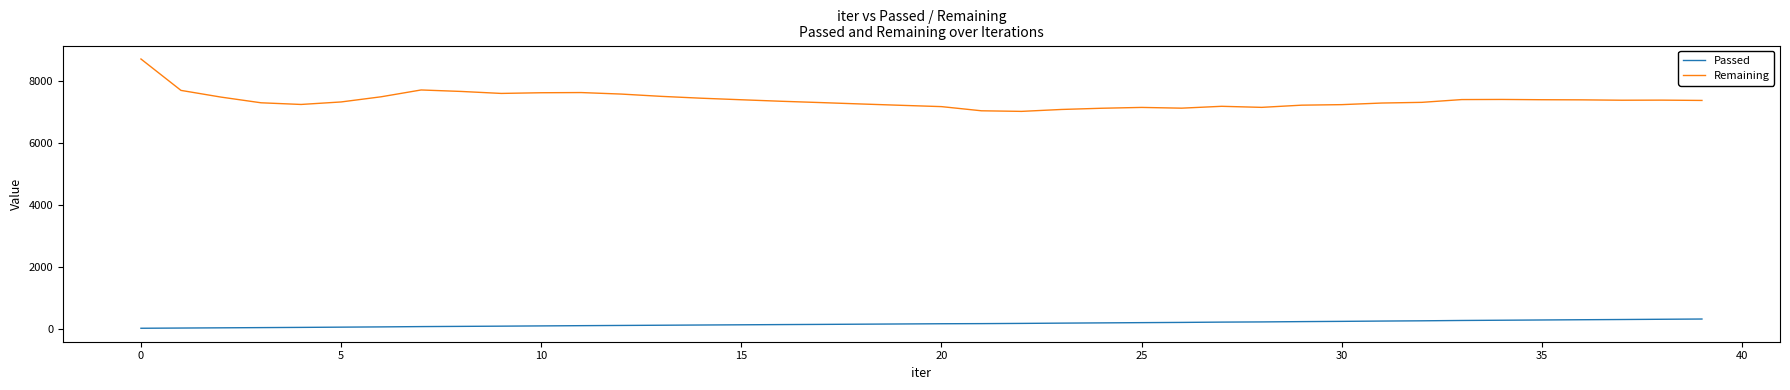

Which series has the largest total across all categories?

Remaining